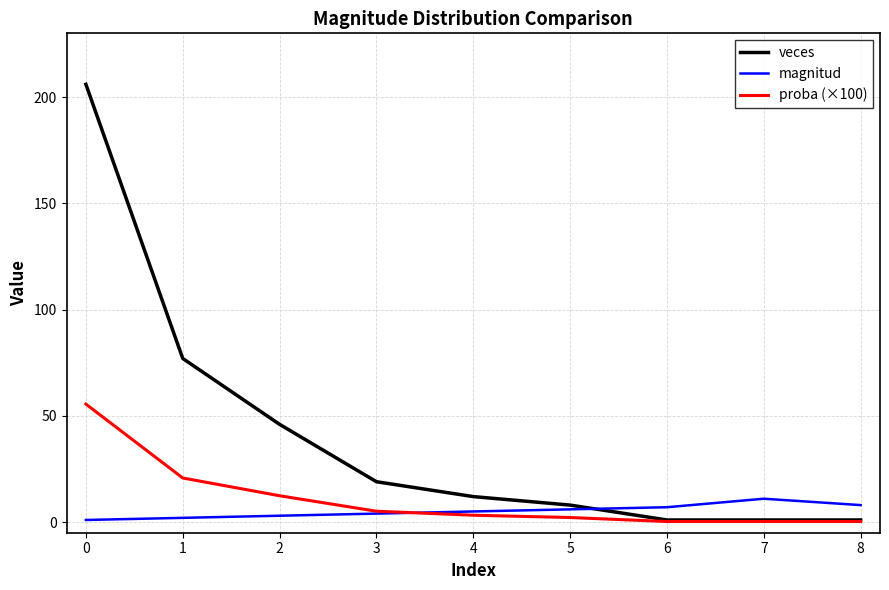

Does the chart have visible grid lines?

Yes